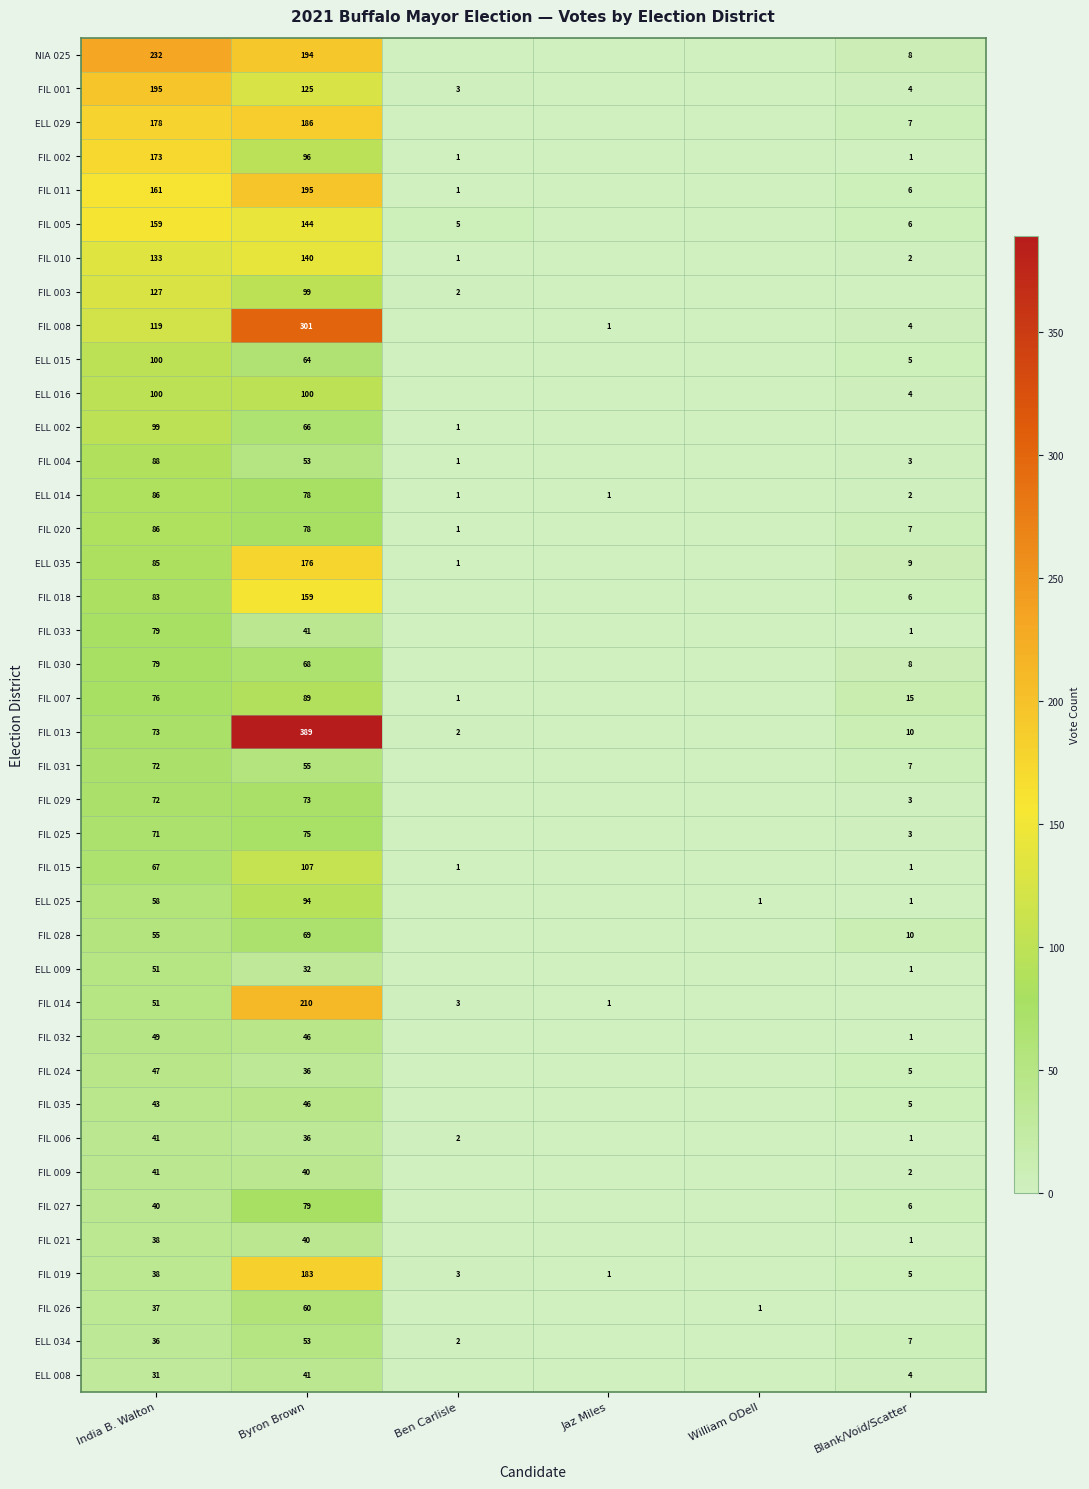

Which label corresponds to the smallest value in the chart?

Ben Carlisle